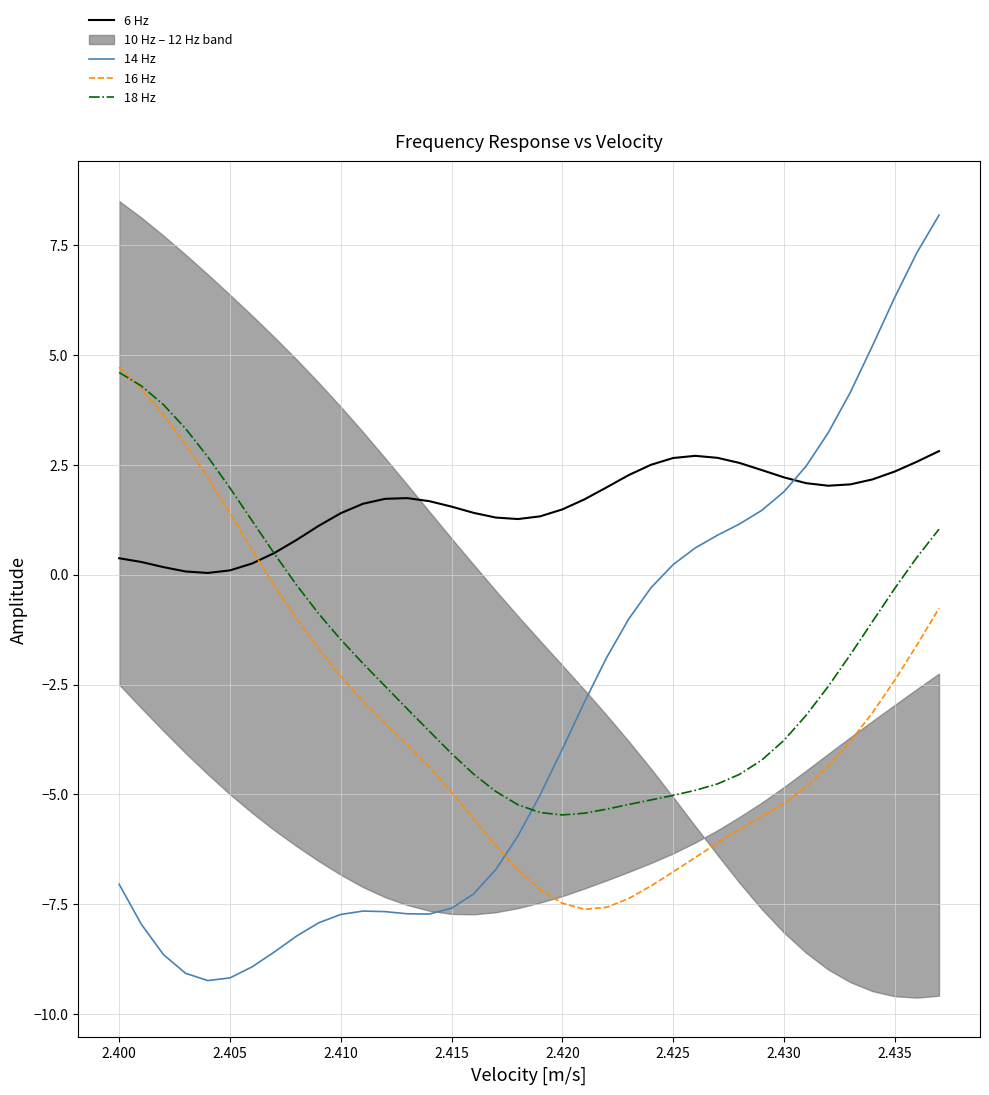

How many values in the 18 Hz series exceed -2?

16